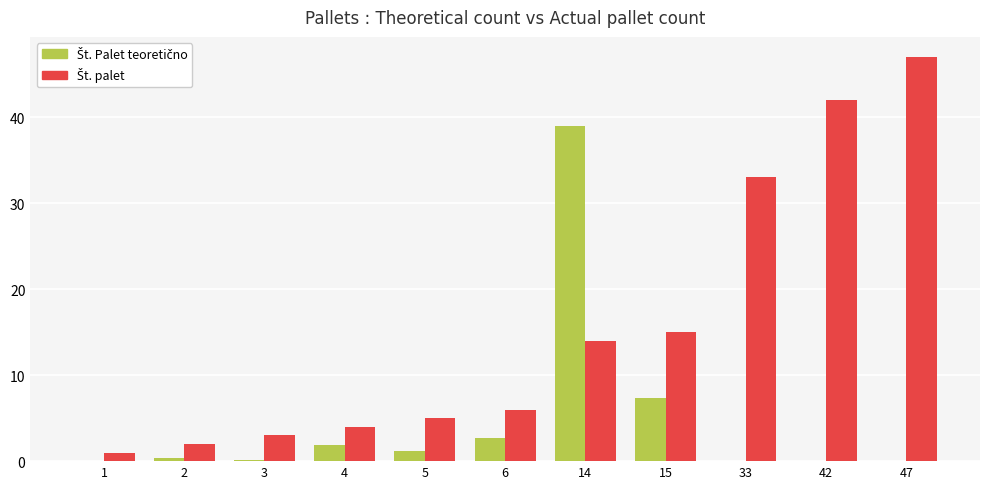

At which category is the sum across all series the highest?

14